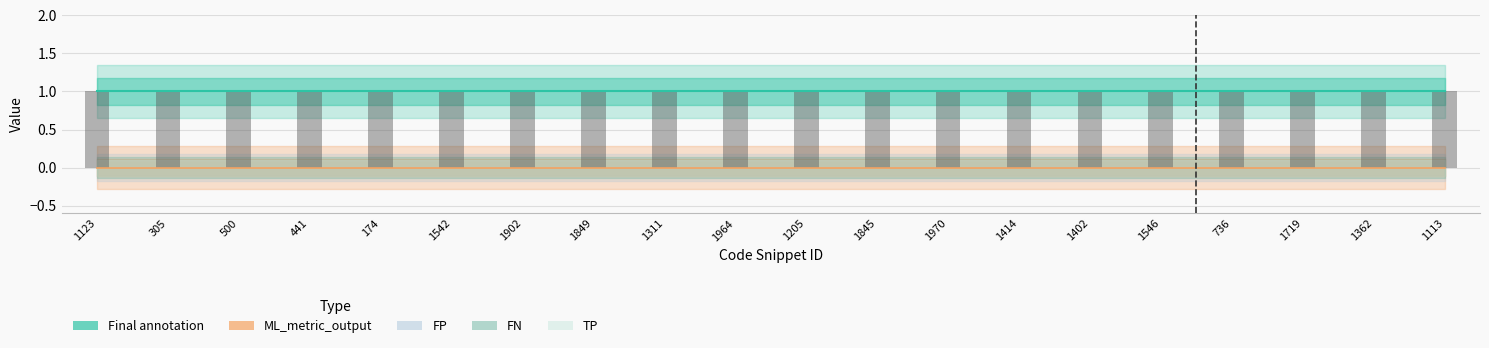

What position from the left is 174?

5